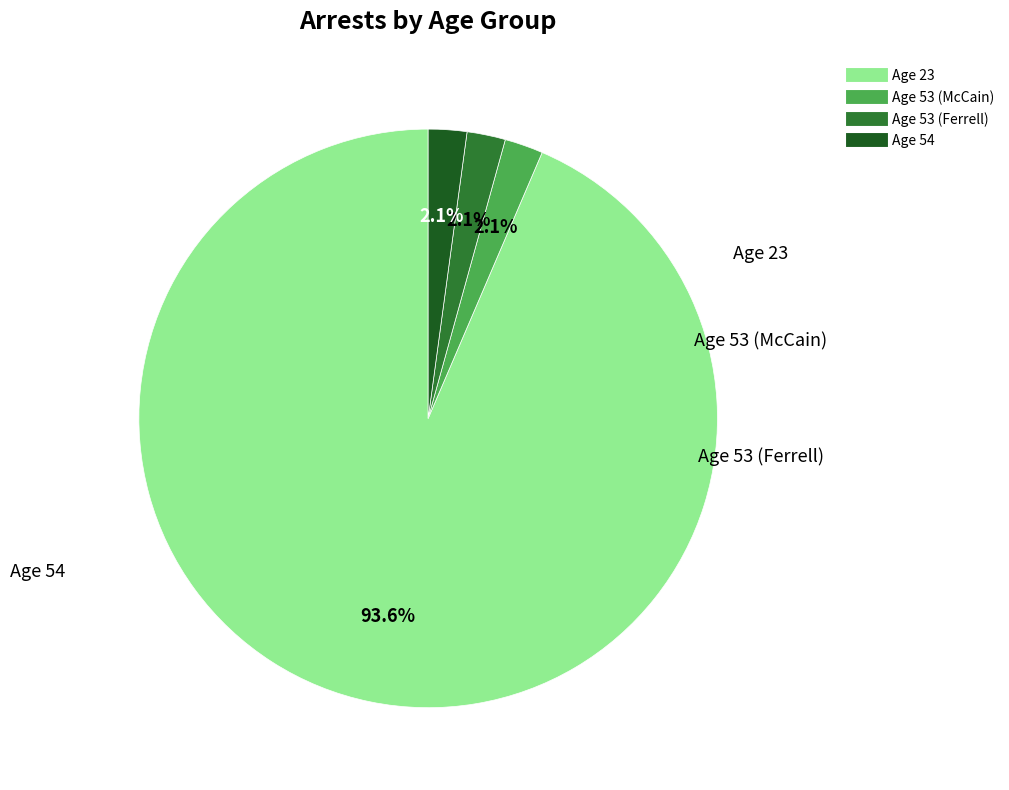

What is the largest slice in the pie chart?

Age 23